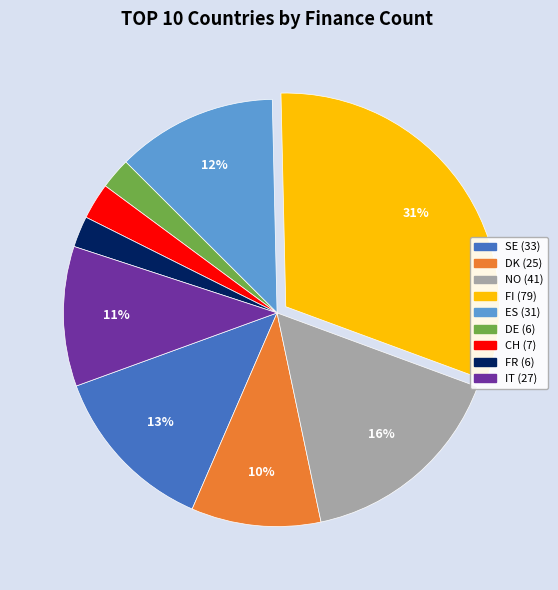

To the nearest percent, what is the difference between the largest and smallest slice percentages?

29%